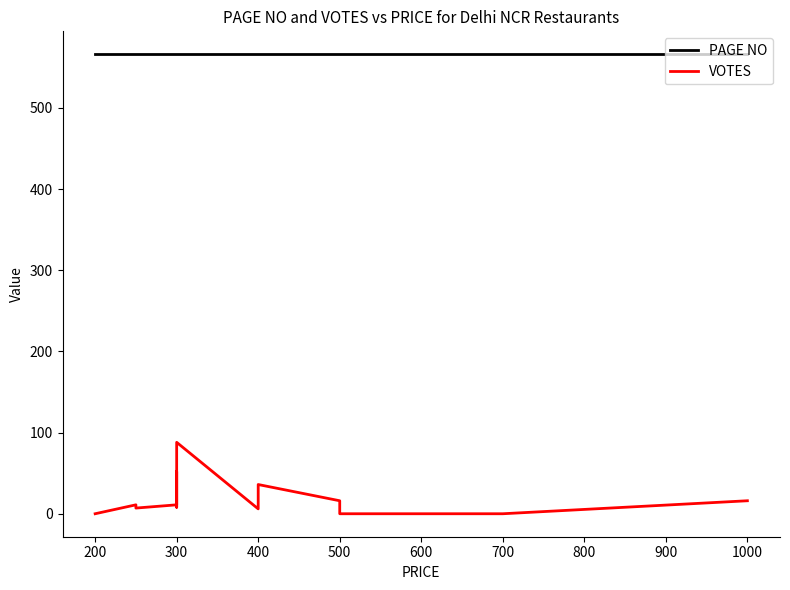

In VOTES, how many points are higher than both neighbors (excluding endpoints)?

4